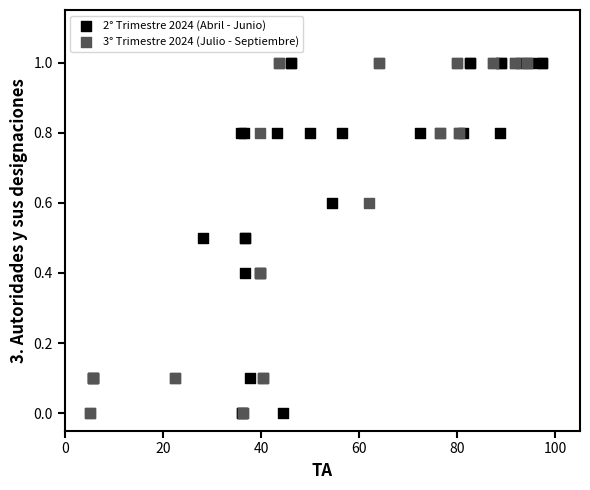

What are all the series names shown in the legend?

2° Trimestre 2024 (Abril - Junio), 3° Trimestre 2024 (Julio - Septiembre)